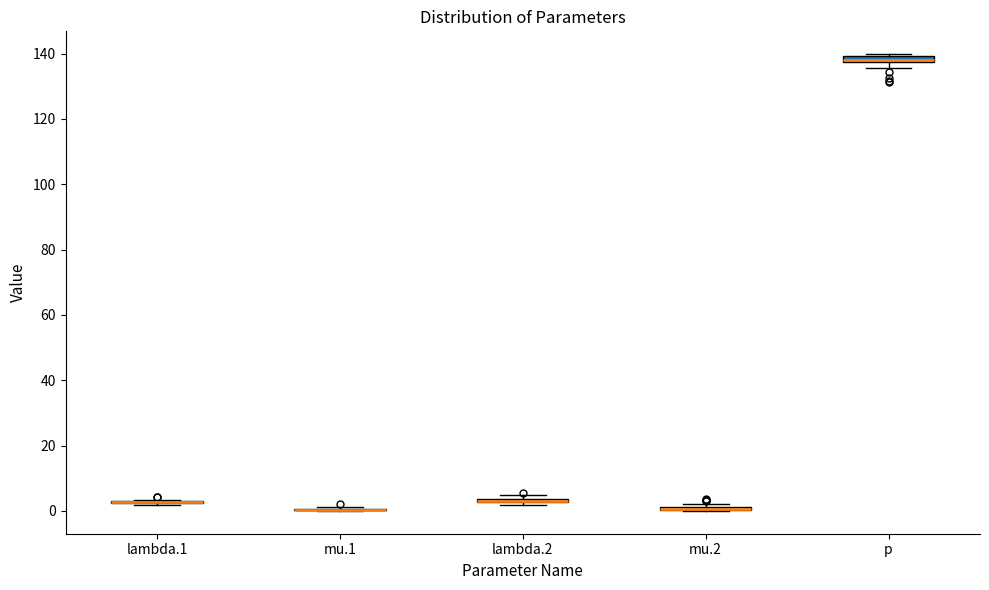

Where is the upper edge of the box for p on the y-axis? The values are not printed on the chart, so give them approximately, as read against the axis.

140